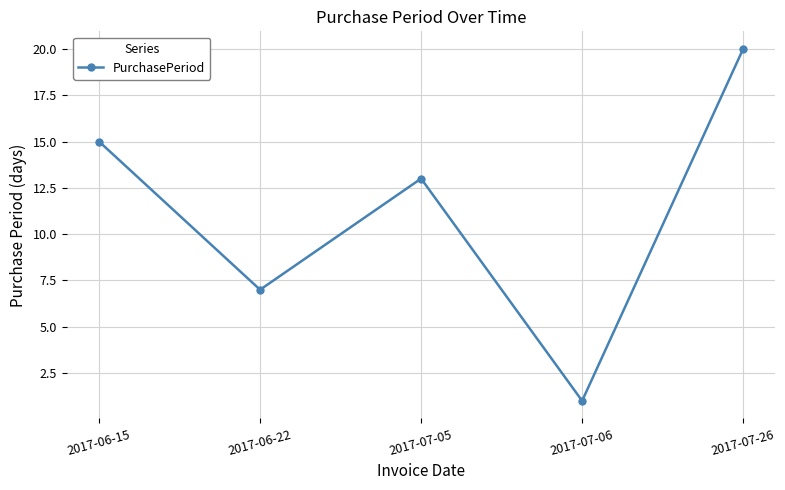

What is the difference between the values at 2017-07-26 and 2017-06-15?

5